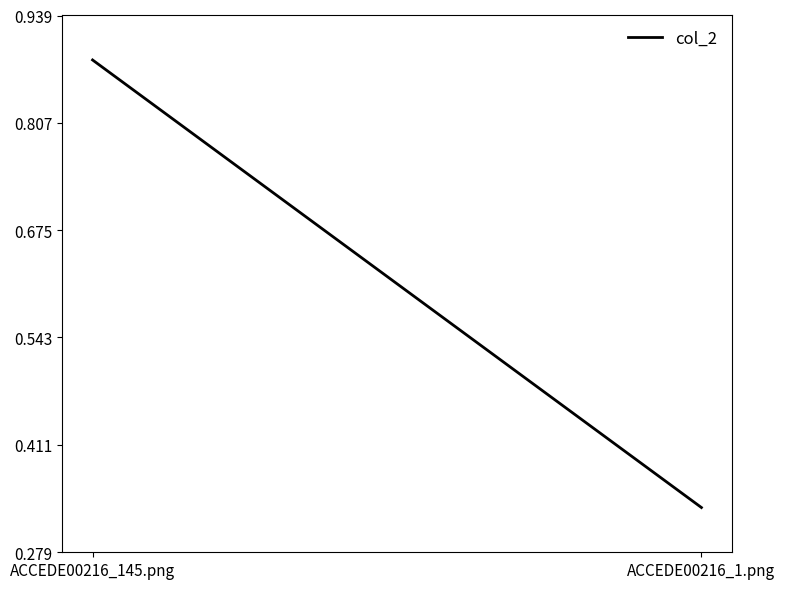

Which has a higher value, ACCEDE00216_145.png or ACCEDE00216_1.png?

ACCEDE00216_145.png